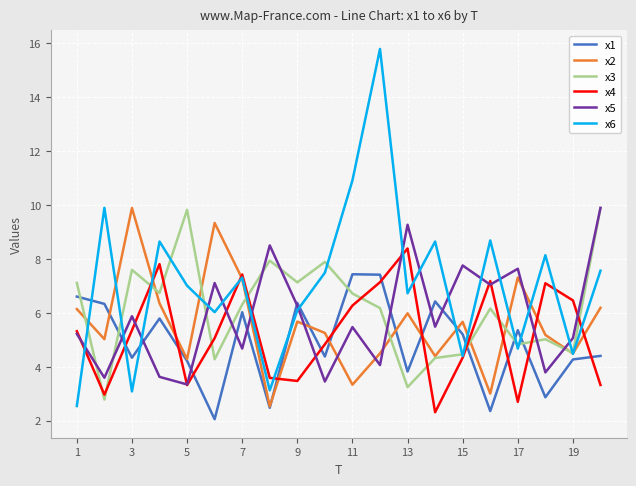

True or false: x5 and x2 intersect in this chart.

True